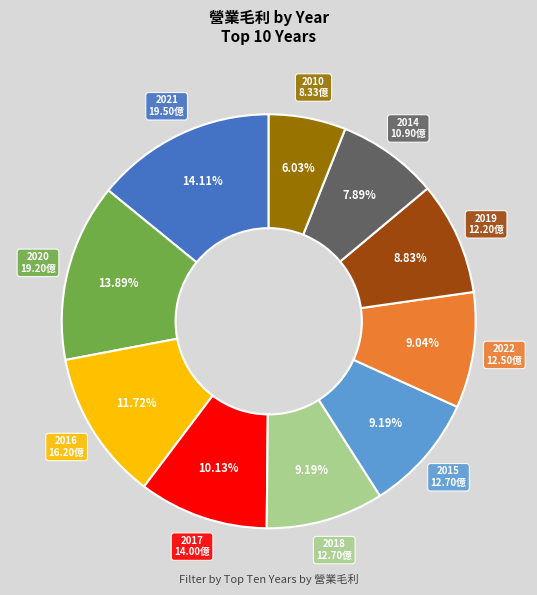

Is there any slice that represents more than half of the pie?

No